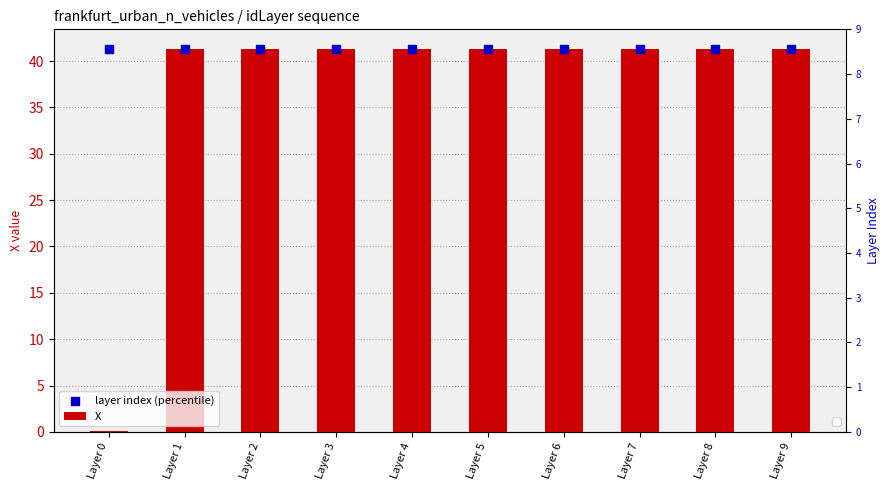

Which series contains the lowest Y value?

X